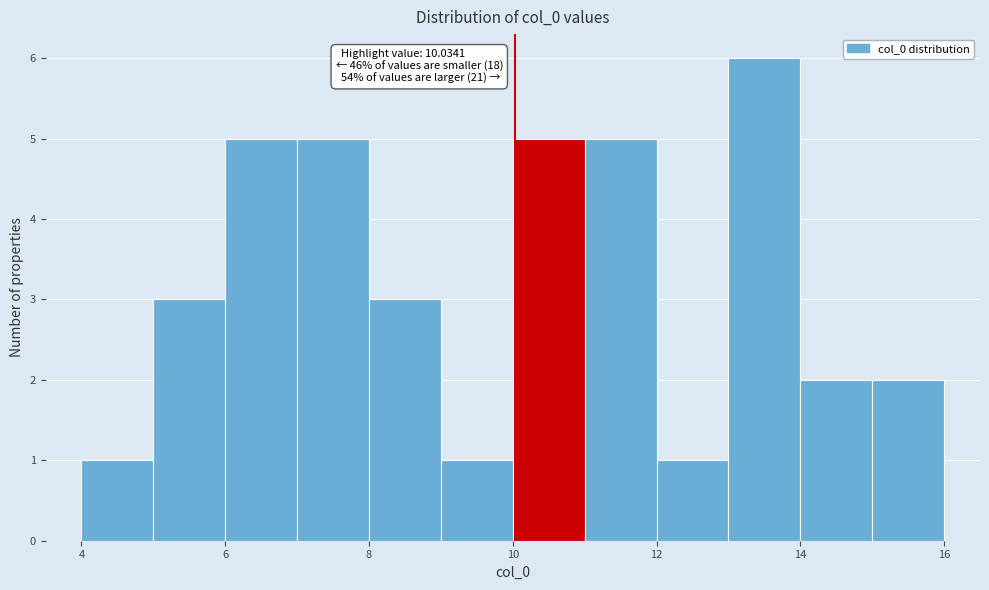

Which range on the x-axis has the tallest bar?

13 to 14